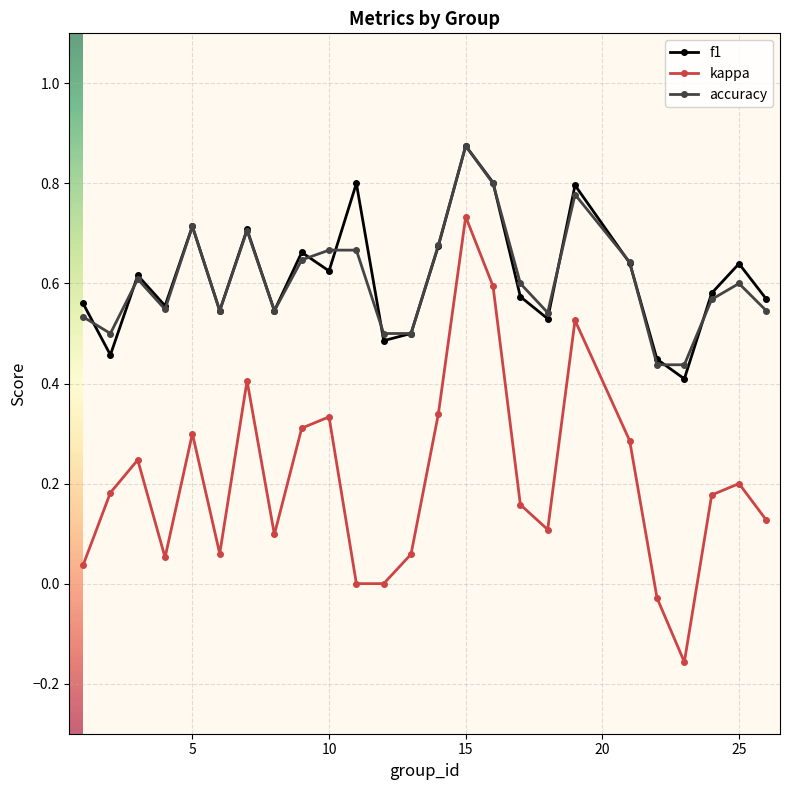

Does the chart display data point markers on the line(s)?

Yes